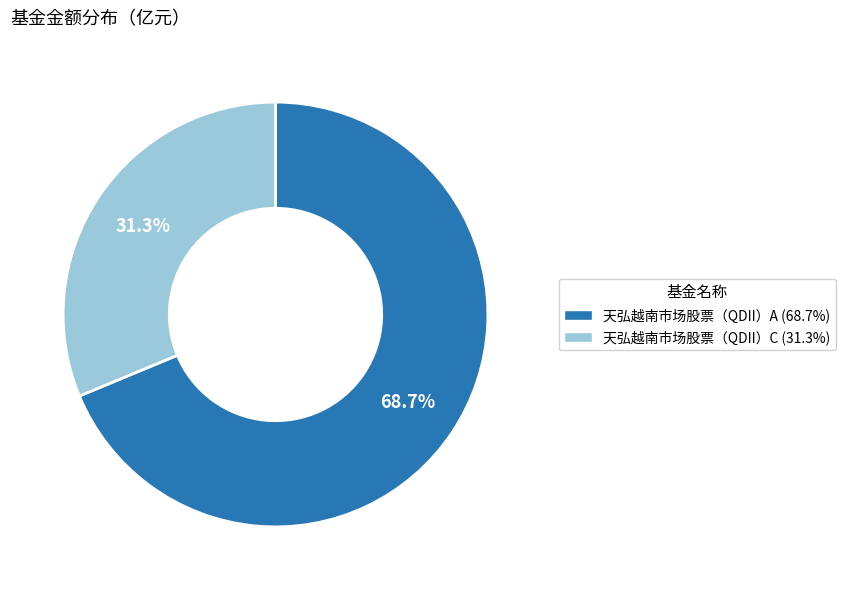

To the nearest percent, what percentage of the pie is 天弘越南市场股票（QDII）C?

31%